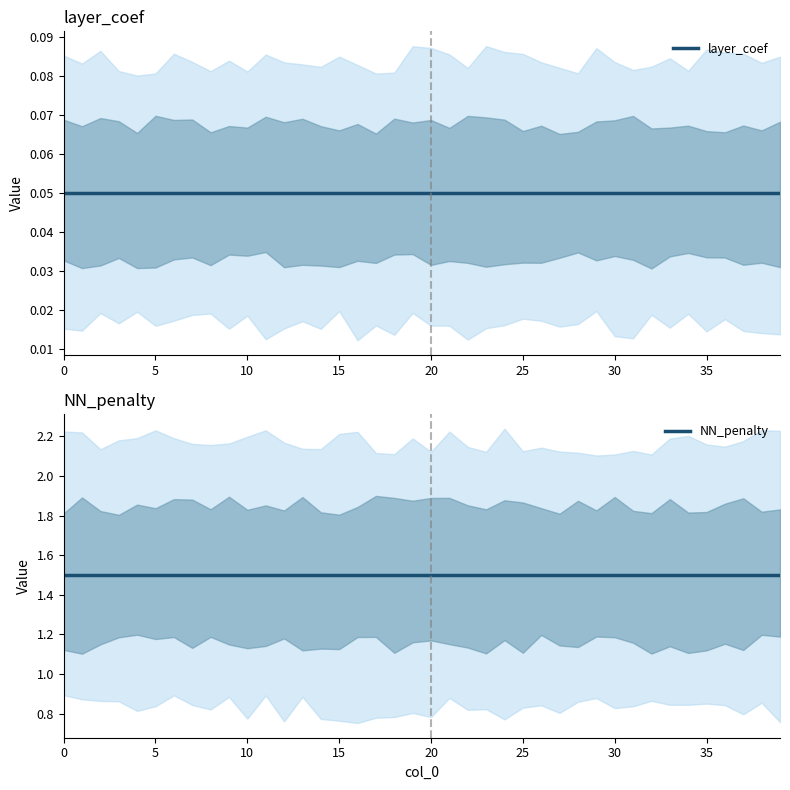

What are all the series names shown in the legend?

layer_coef, NN_penalty